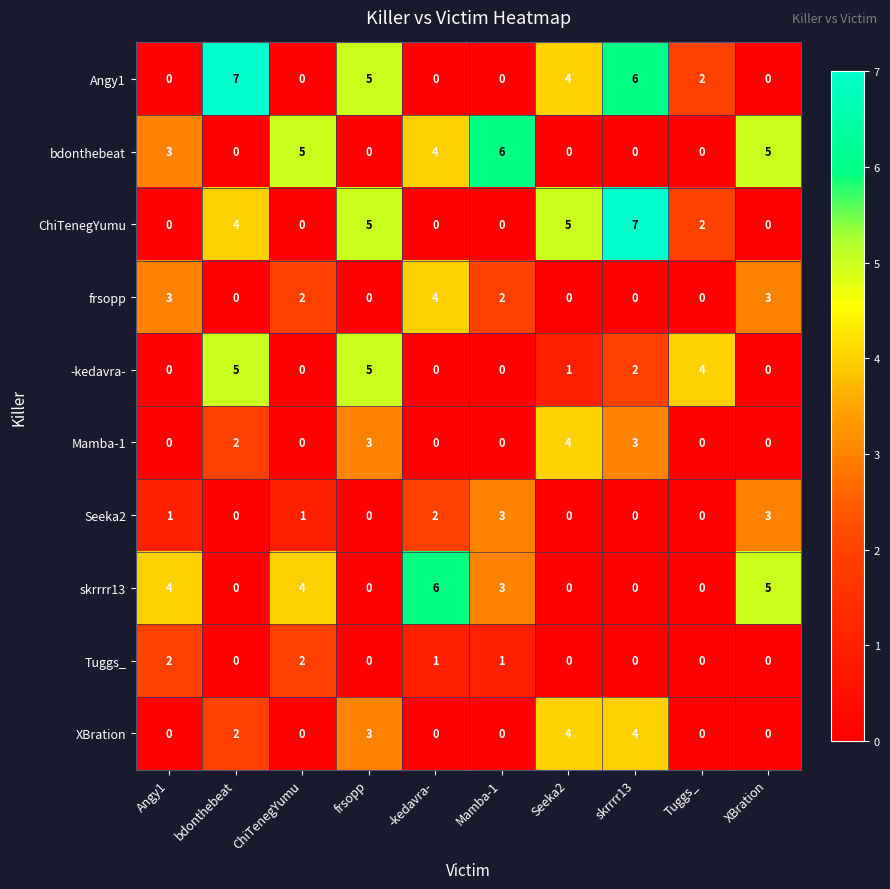

Is it true that Tuggs_ equals 3 at ChiTenegYumu?

False